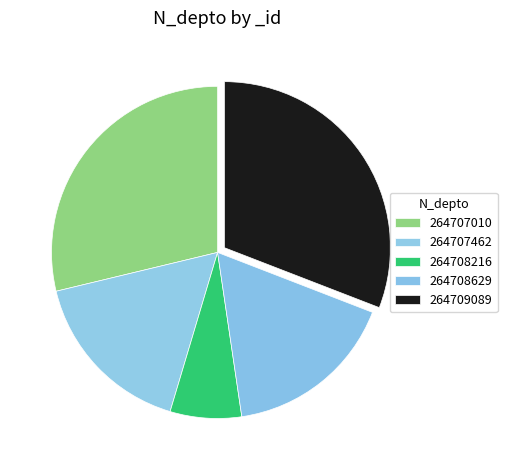

Which category has the biggest portion of the pie?

264709089